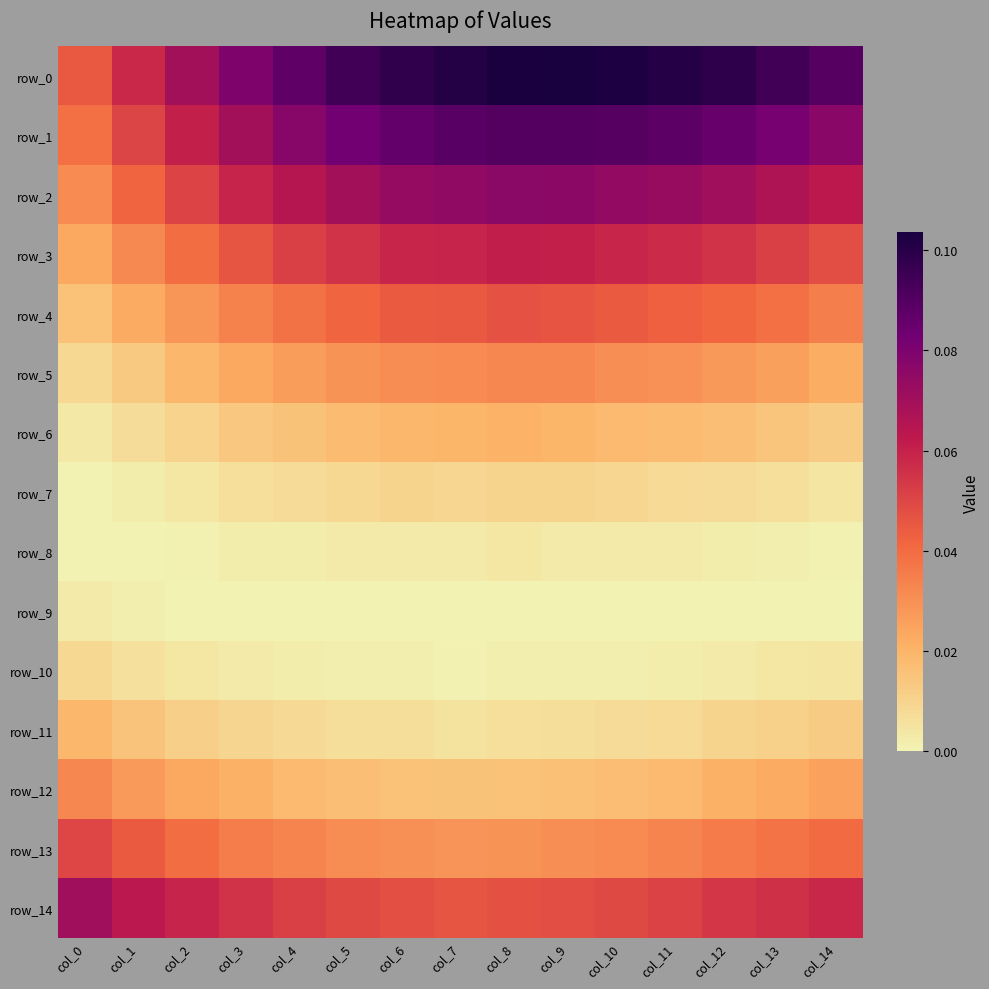

Between col_1 and col_14, which series saw the biggest shift?

row_0